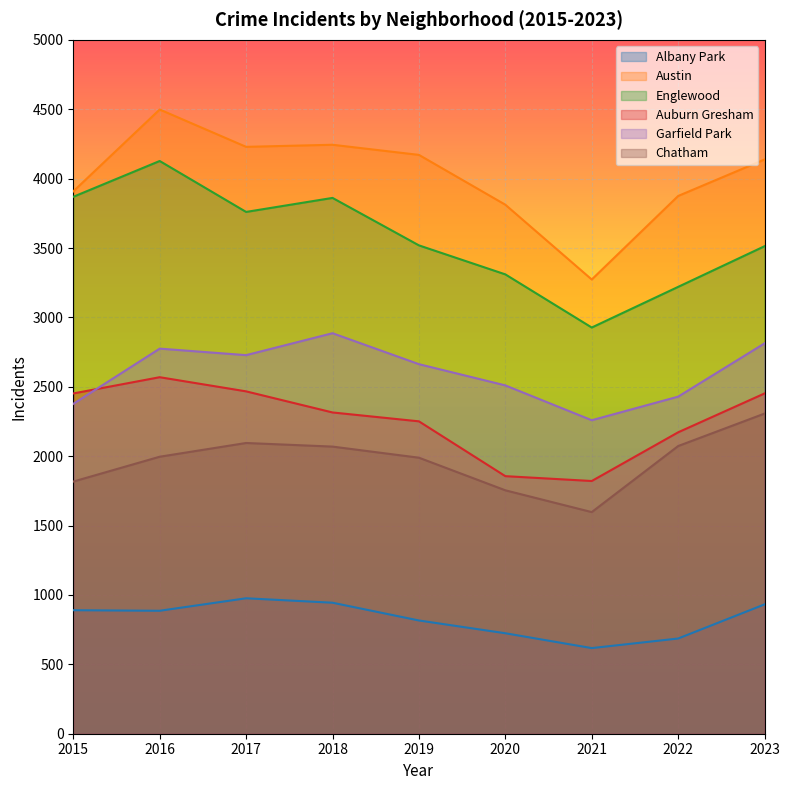

What is the difference between the maximum and minimum values in the Austin series?

1225